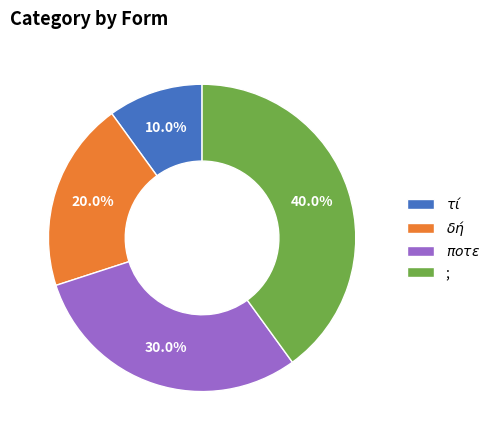

Which category has the biggest portion of the pie?

;